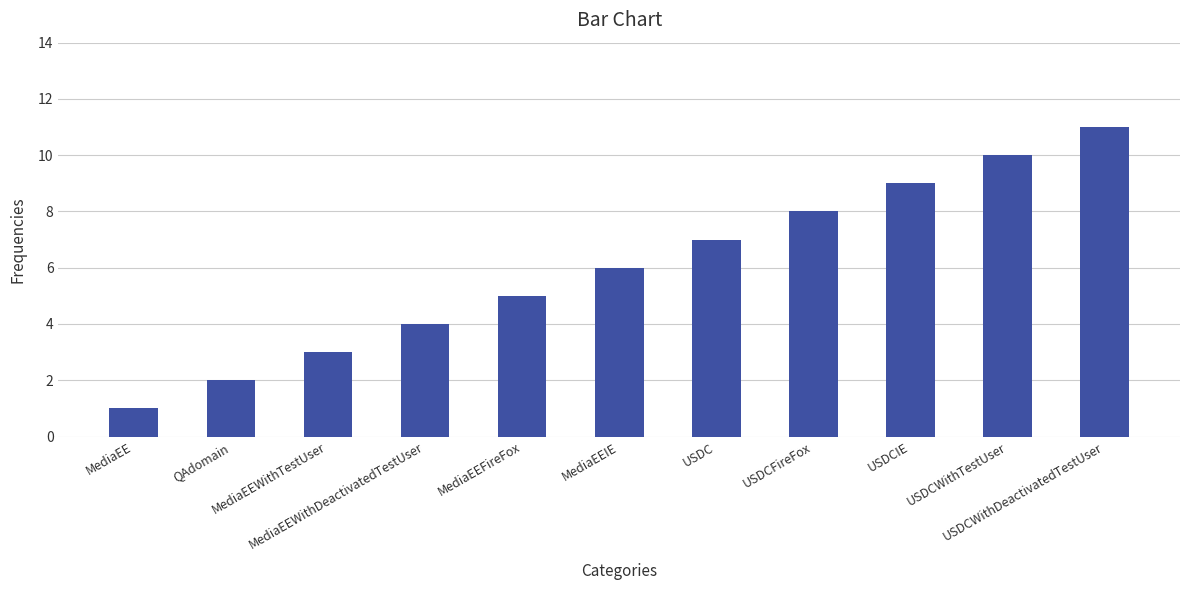

Rank the categories by value from highest to lowest.

USDCWithDeactivatedTestUser, USDCWithTestUser, USDCIE, USDCFireFox, USDC, MediaEEIE, MediaEEFireFox, MediaEEWithDeactivatedTestUser, MediaEEWithTestUser, QAdomain, MediaEE